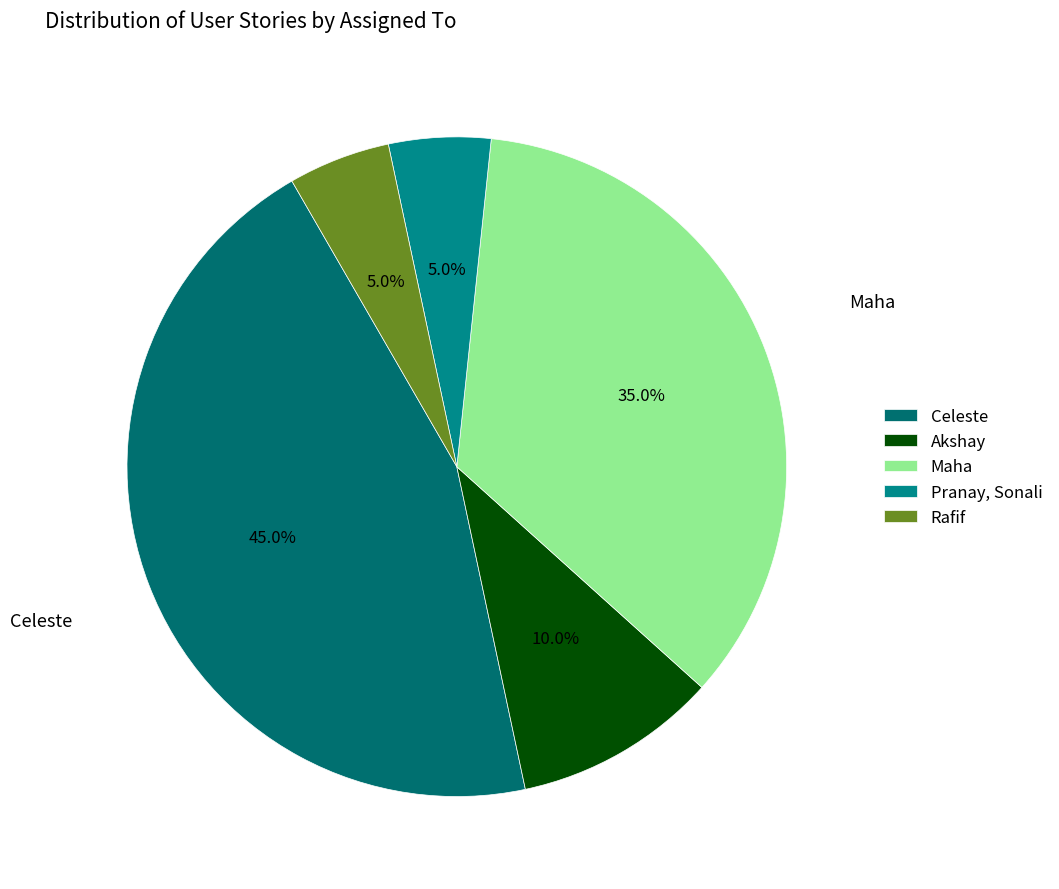

Count the number of slices in the pie.

5